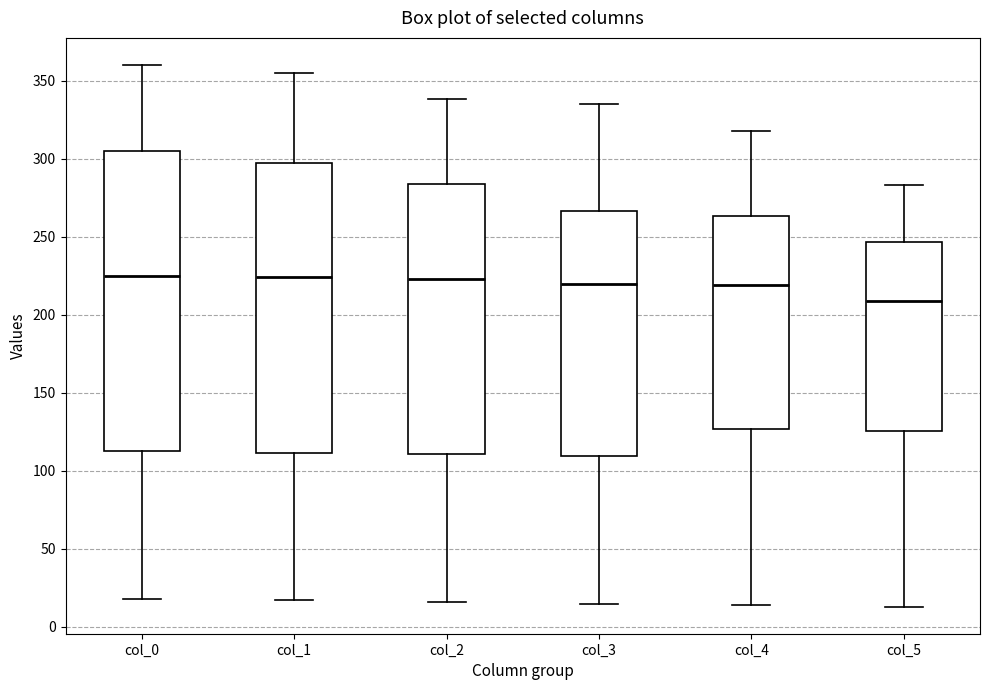

Reading left to right, transcribe this box plot: for each box, give where its median line is, the range the box spans, and where its two whiskers end, as read against the y-axis. The values are not printed on the chart, so give them approximately, as read against the axis.

col_0: median 225, box 115 to 305, whiskers 20 to 360
col_1: median 225, box 110 to 300, whiskers 15 to 355
col_2: median 225, box 110 to 285, whiskers 15 to 340
col_3: median 220, box 110 to 265, whiskers 15 to 335
col_4: median 220, box 125 to 265, whiskers 15 to 320
col_5: median 210, box 125 to 245, whiskers 15 to 285